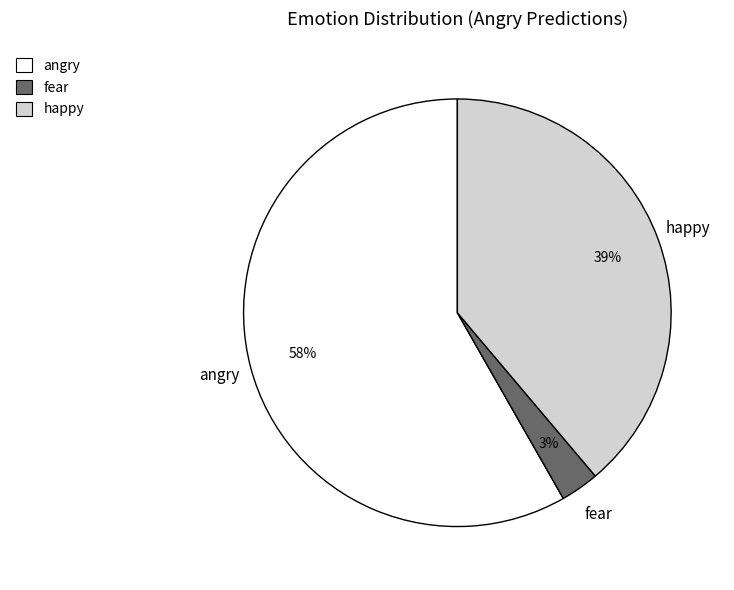

To the nearest percent, what is the difference between the happy and fear slice percentages?

36%